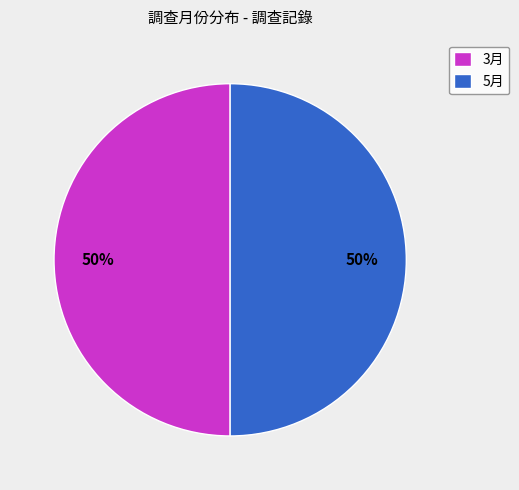

Is the sum of 5月 and 3月 greater than half?

Yes